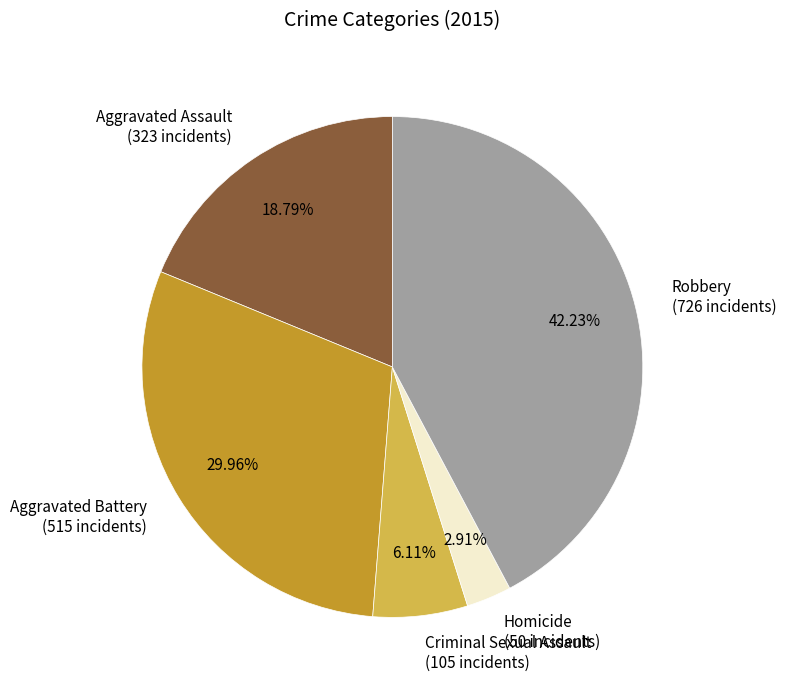

Rank the categories by value from lowest to highest.

Homicide, Criminal Sexual Assault, Aggravated Assault, Aggravated Battery, Robbery